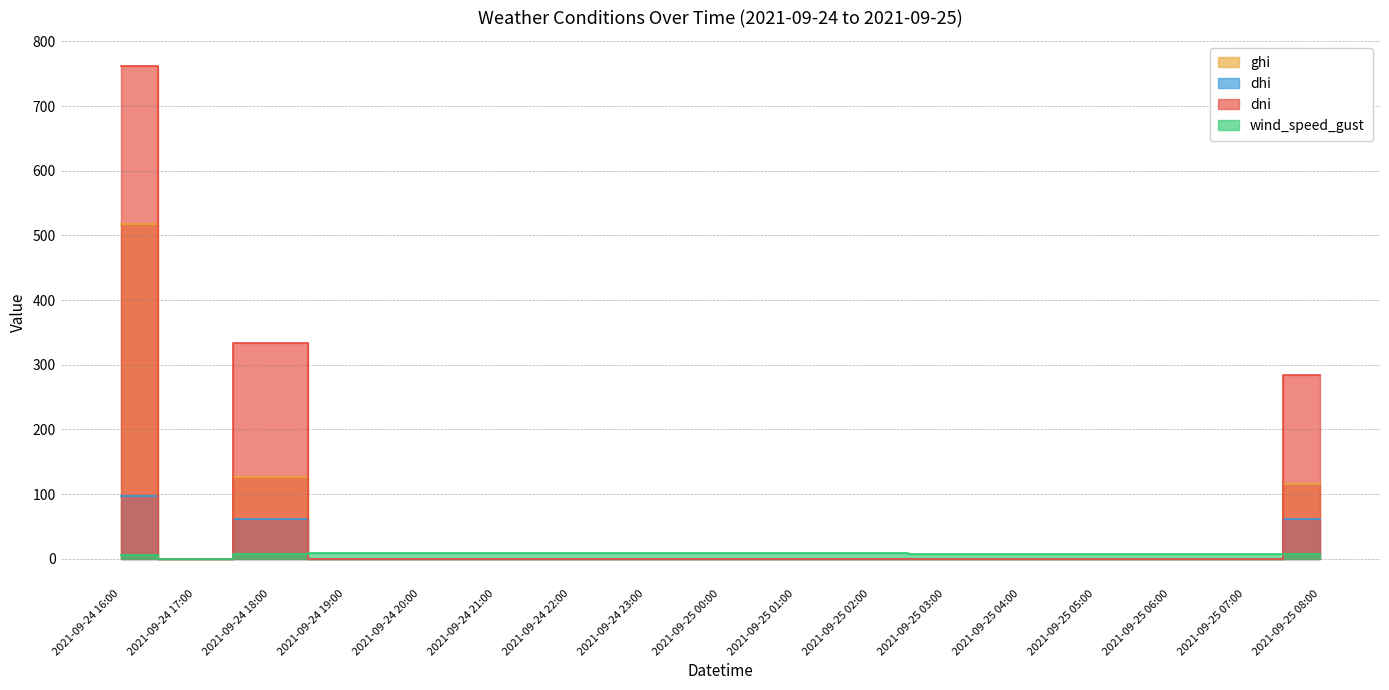

True or false: dni and dhi intersect in this chart.

True